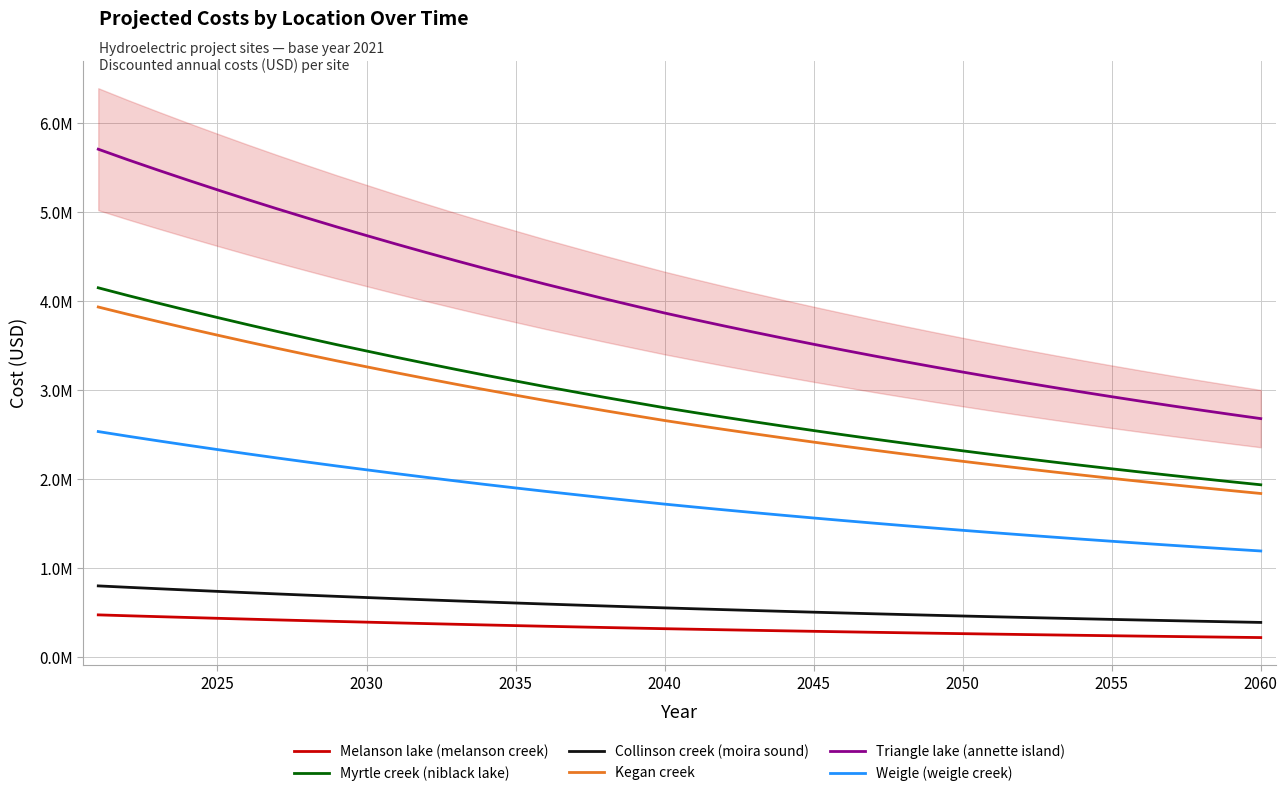

What is the maximum value shown in the chart?

5710337.8